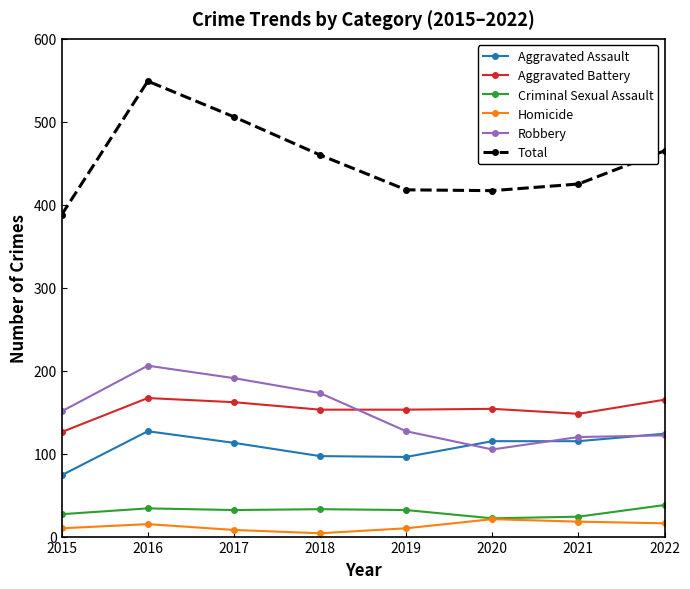

What is the total value across all series at 2016?

1098